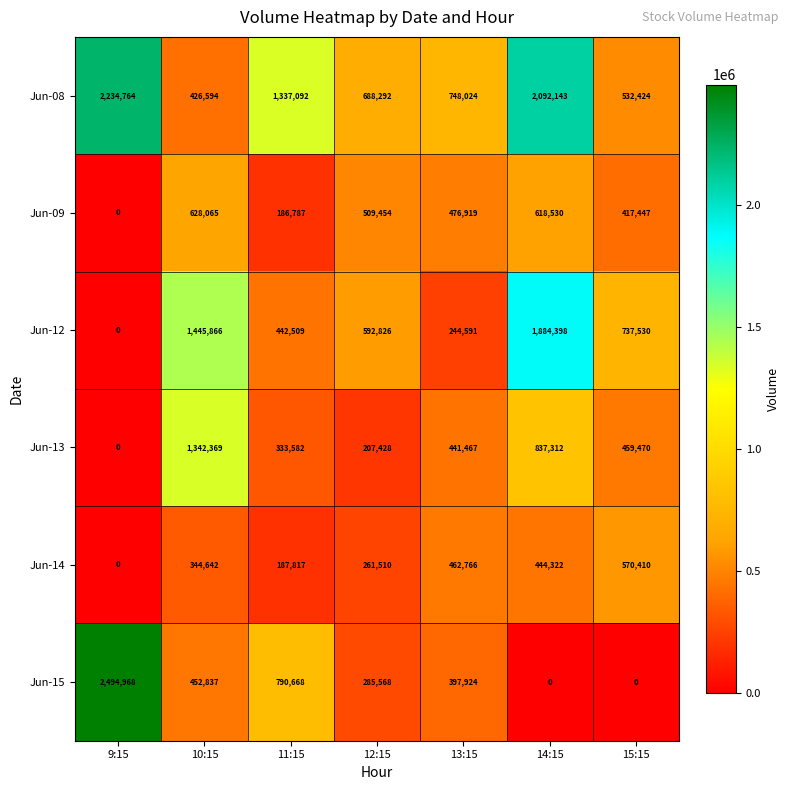

At which label does Jun-15 first exceed 397924?

9:15